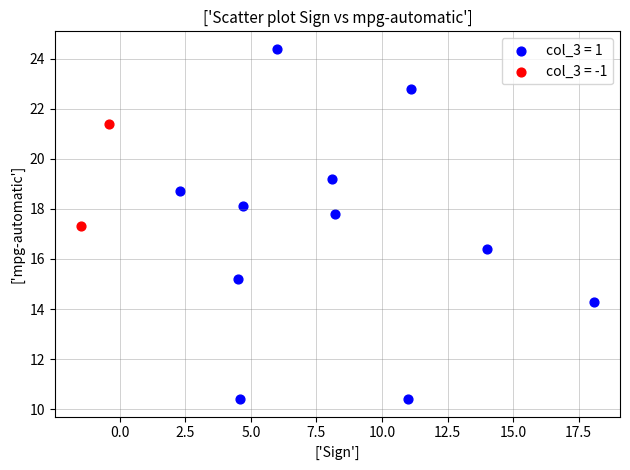

What are all the series names shown in the legend?

col_3 = 1, col_3 = -1